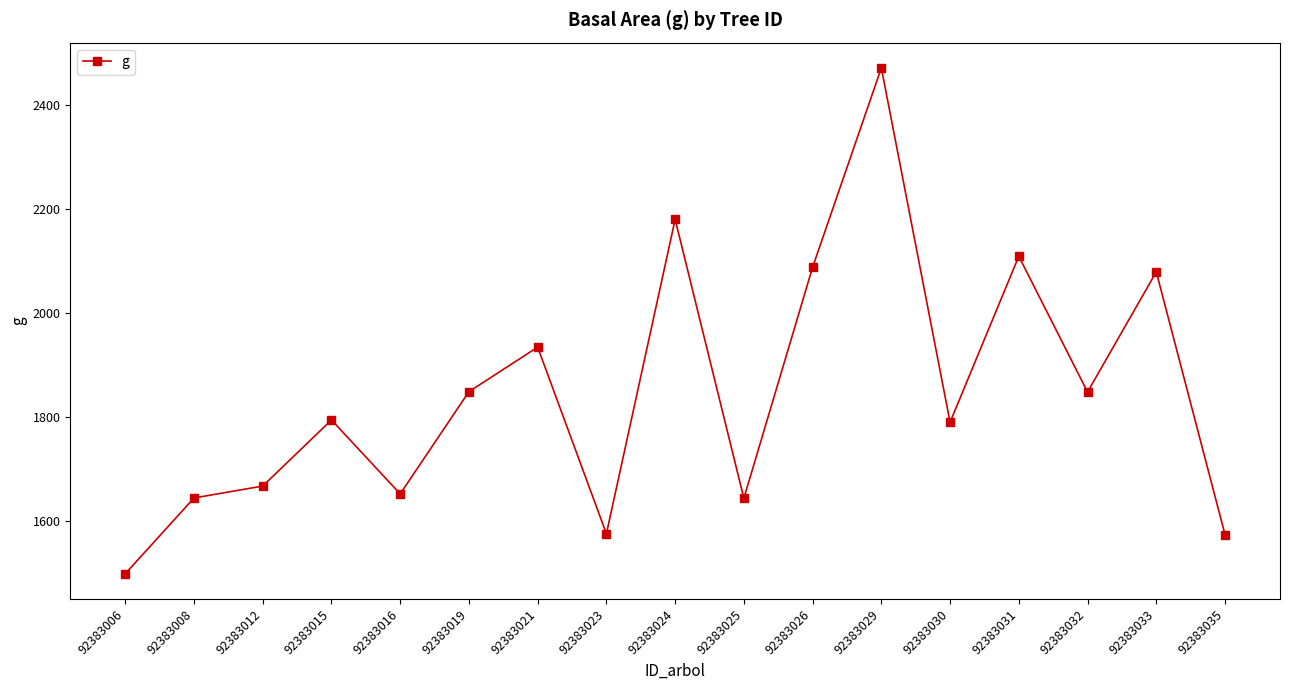

What is the minimum value shown in the chart?

1499.0